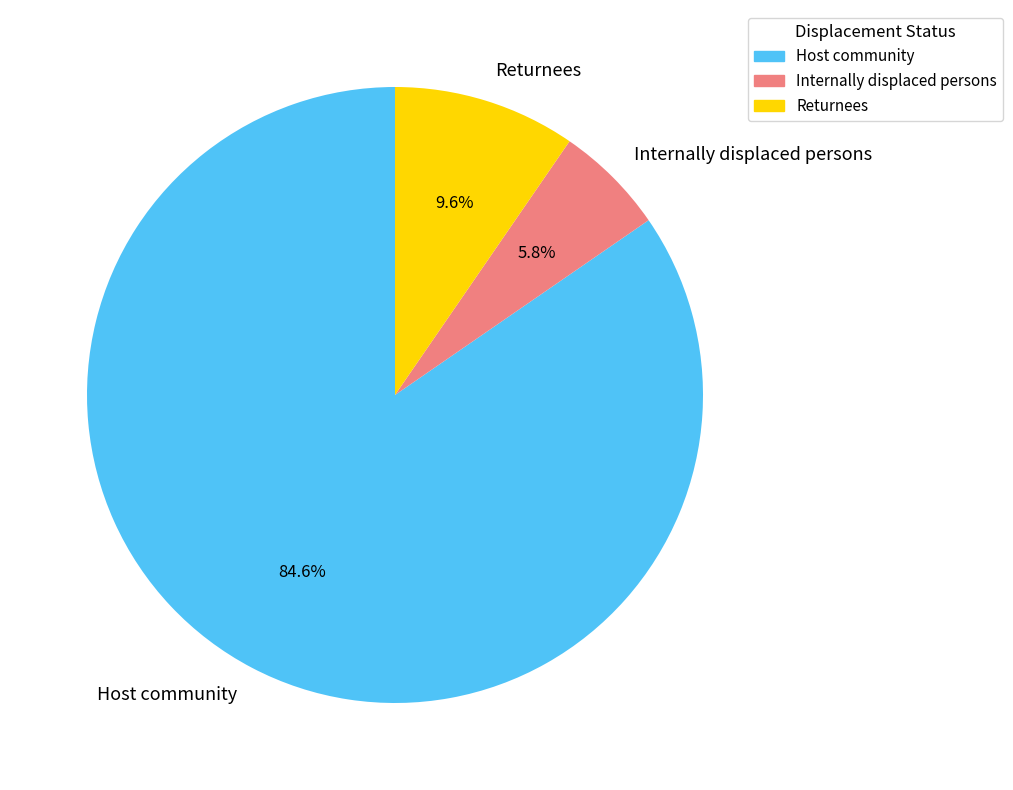

True or false: Host community accounts for 98% of the total.

False